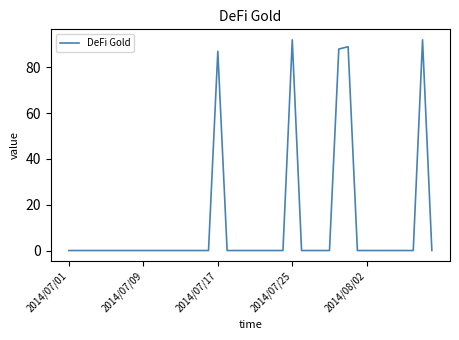

Is this an area chart (filled region under the line)?

No